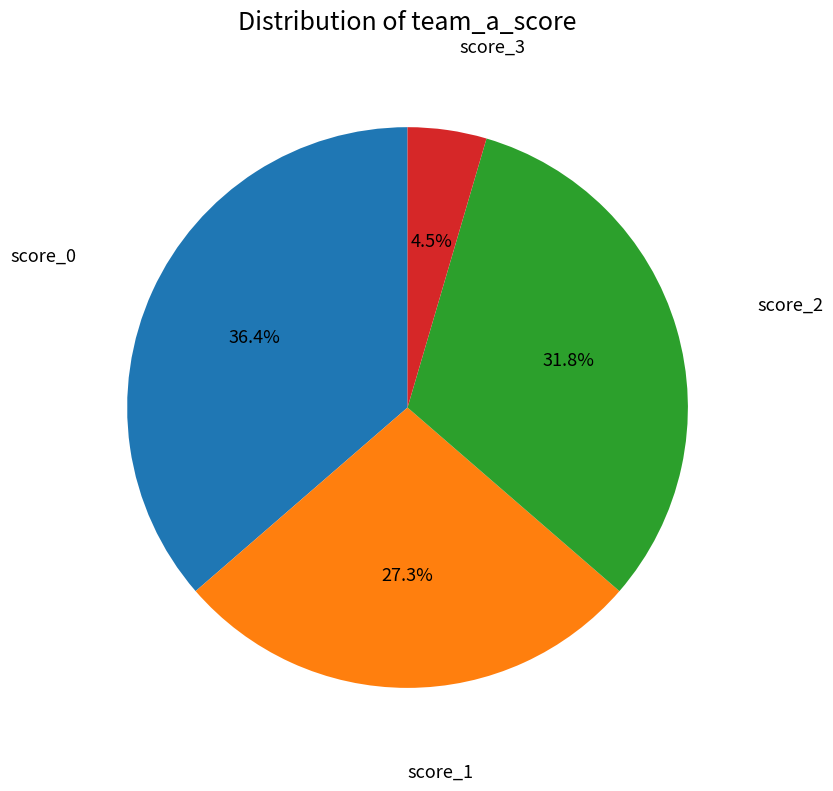

Does any single category account for the majority?

No